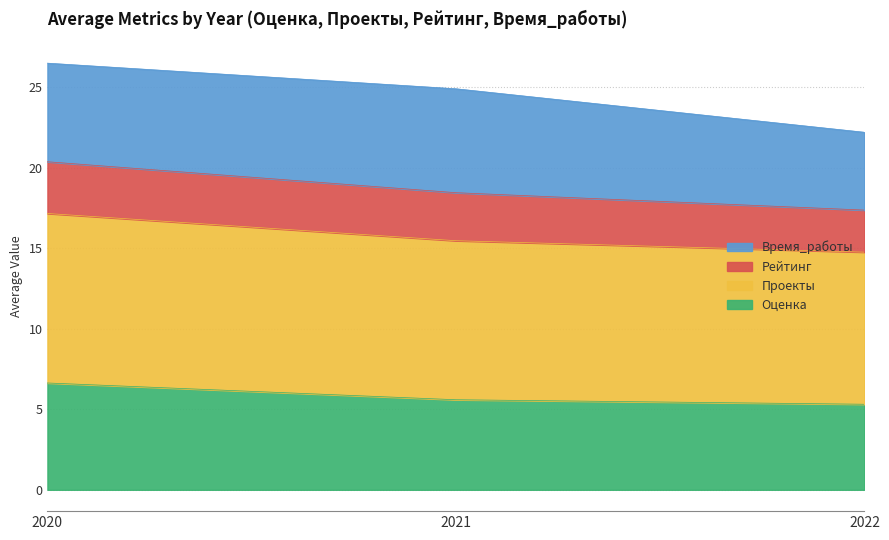

What is the highest value of the Оценка series?

6.6